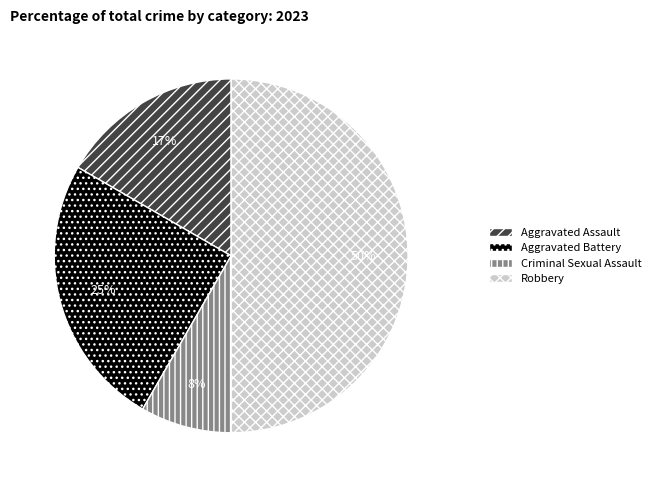

What is the largest slice in the pie chart?

Robbery